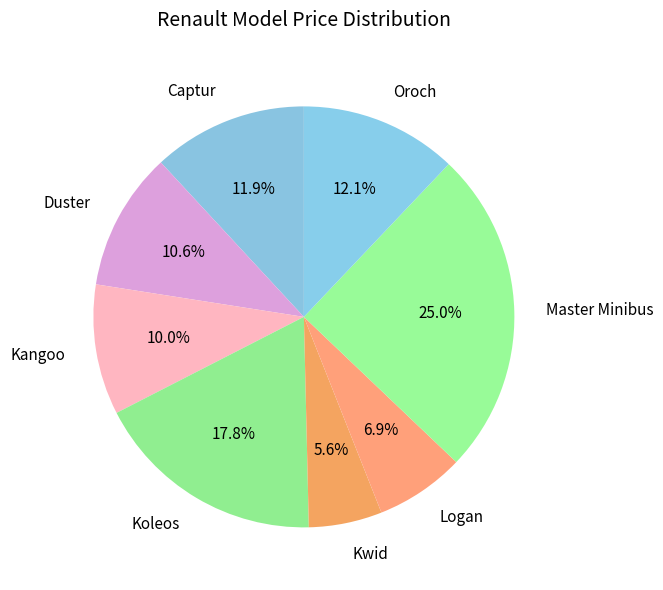

What percentage is the Master Minibus slice, to the nearest percent?

25%